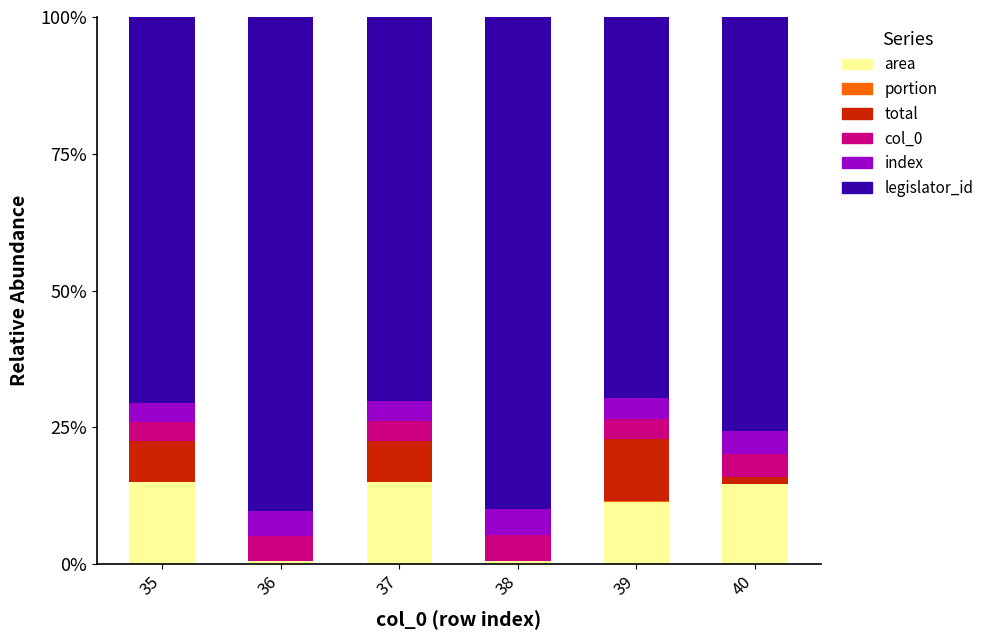

What is the maximum value for area?

15.0